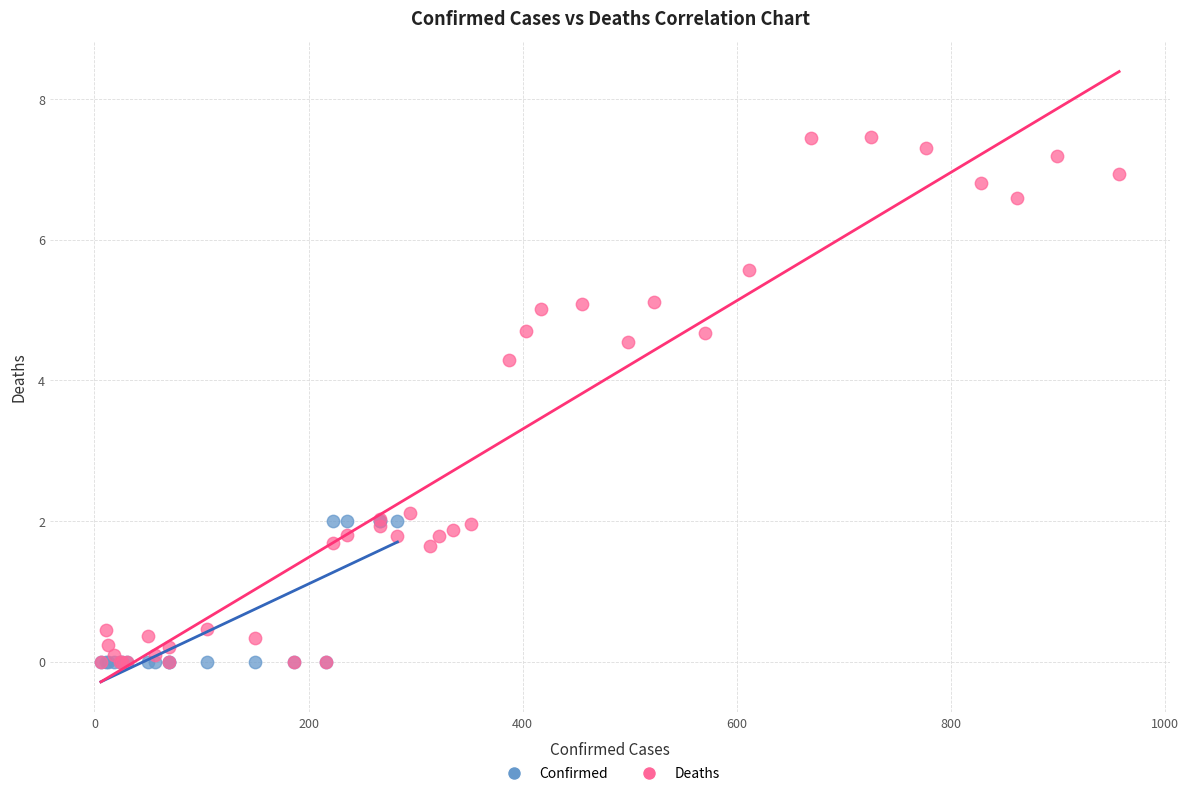

Which series has the largest Y range (max minus min)?

Deaths